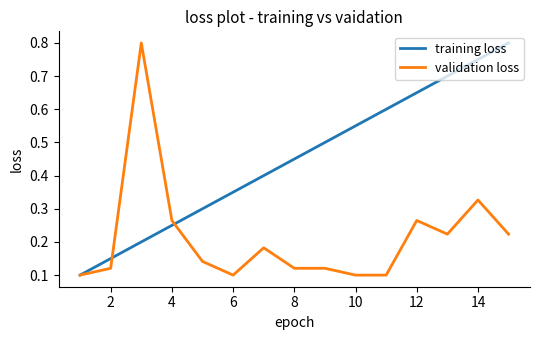

Which series has the largest total across all categories?

training loss